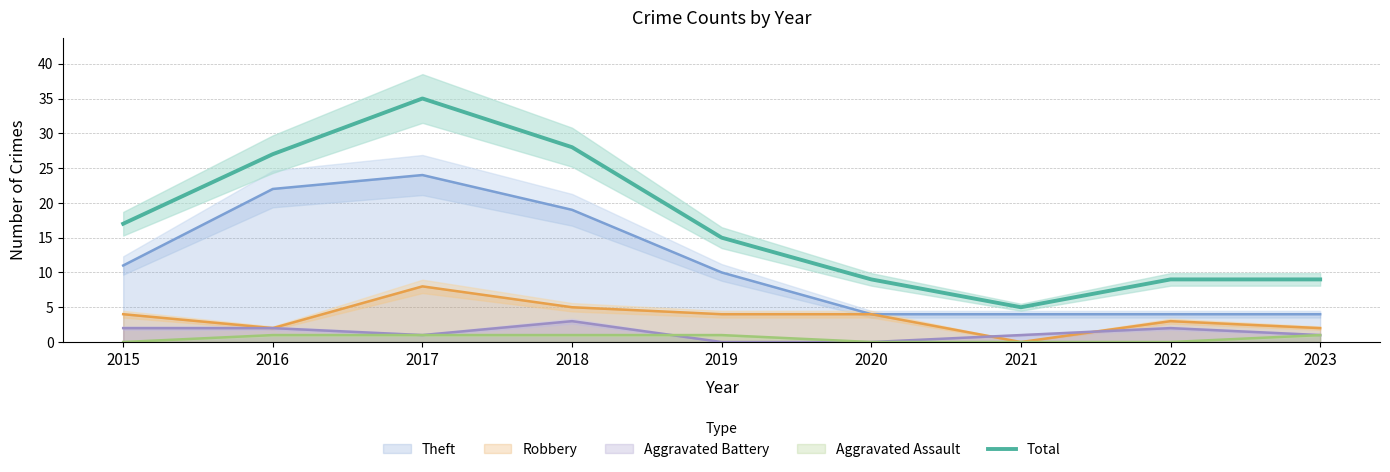

What is the approximate value of Total at 2021?

5